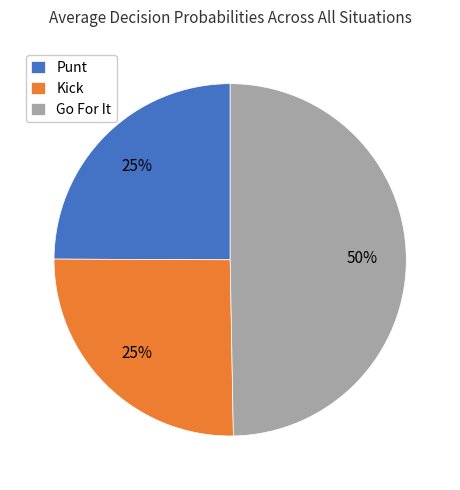

Which slice is the largest?

Go For It